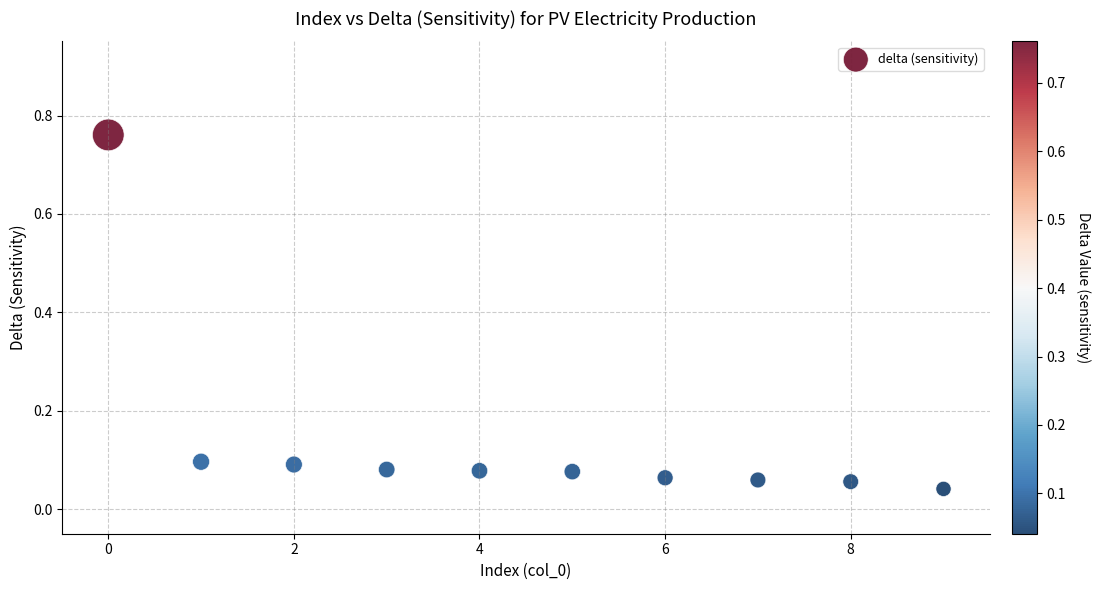

What is the range of Y values (max minus min)?

0.7